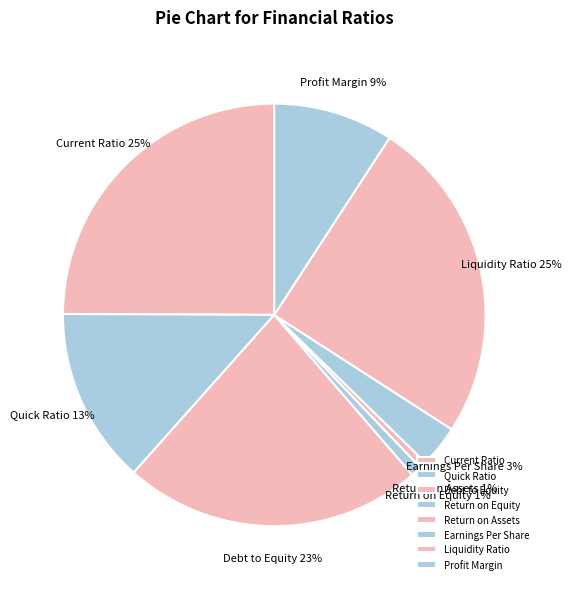

True or false: Return on Assets accounts for 1% of the total.

True